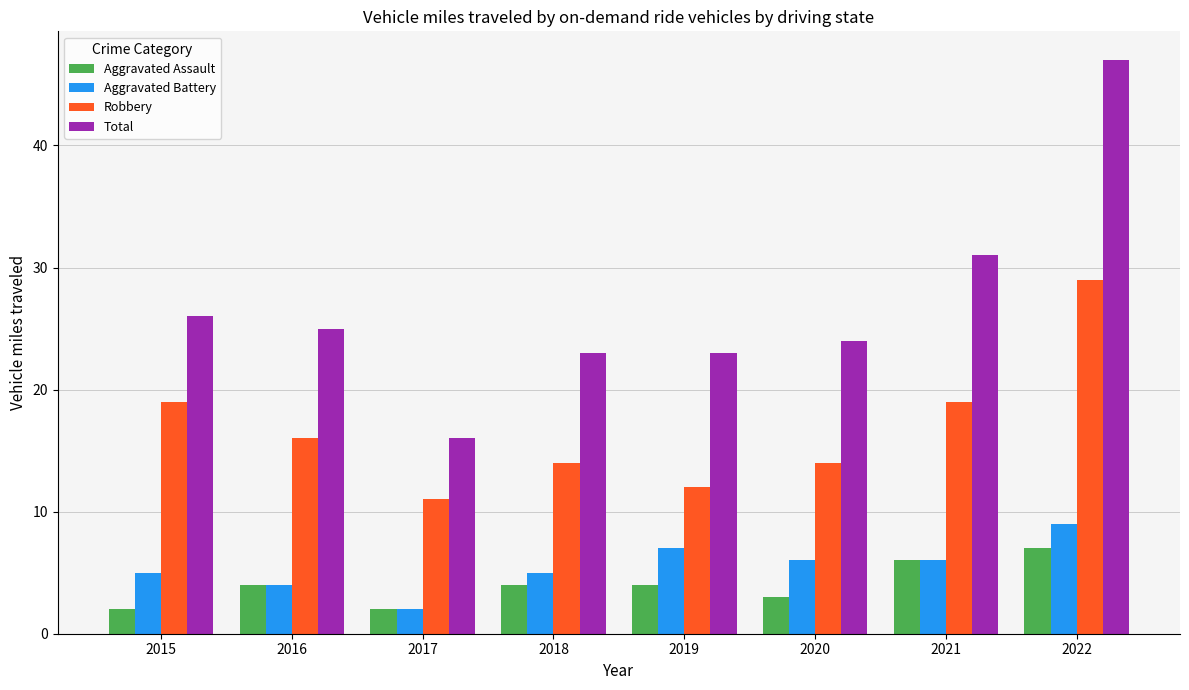

Is the value of Total at 2022 greater than the value of Aggravated Battery at 2022?

Yes